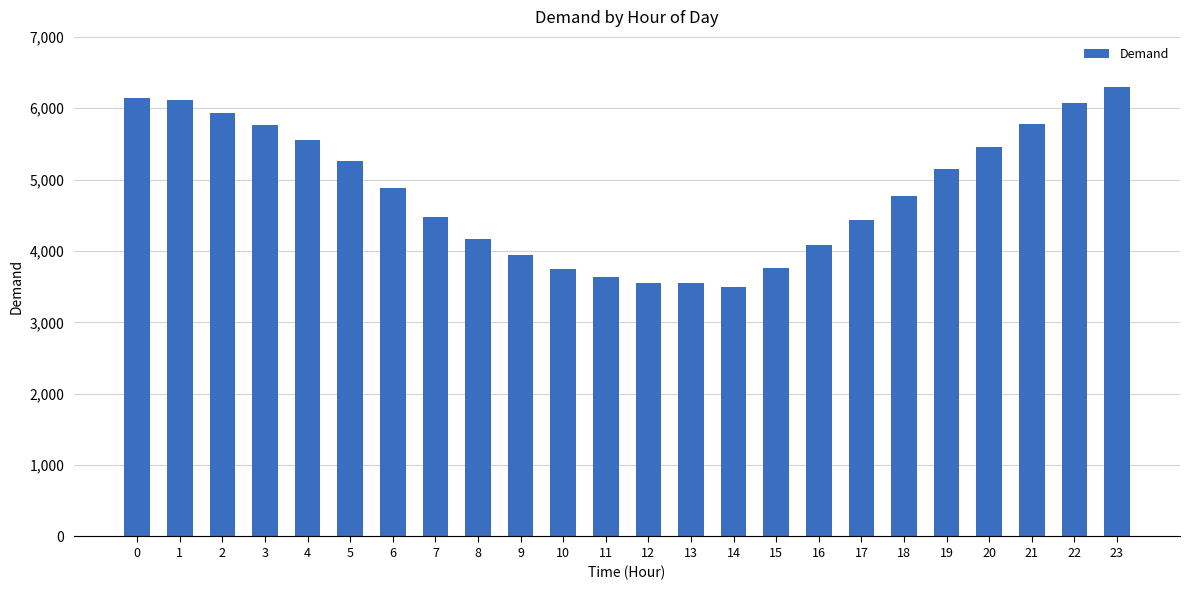

What is the average value?

4835